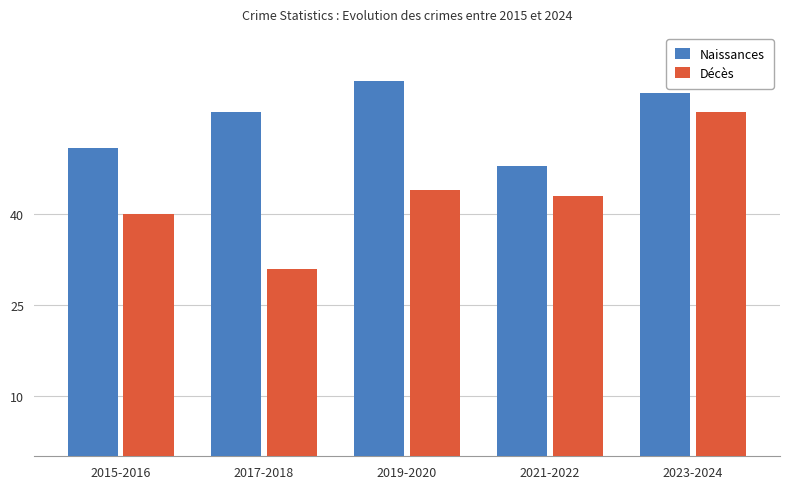

Does the chart contain any negative values?

No